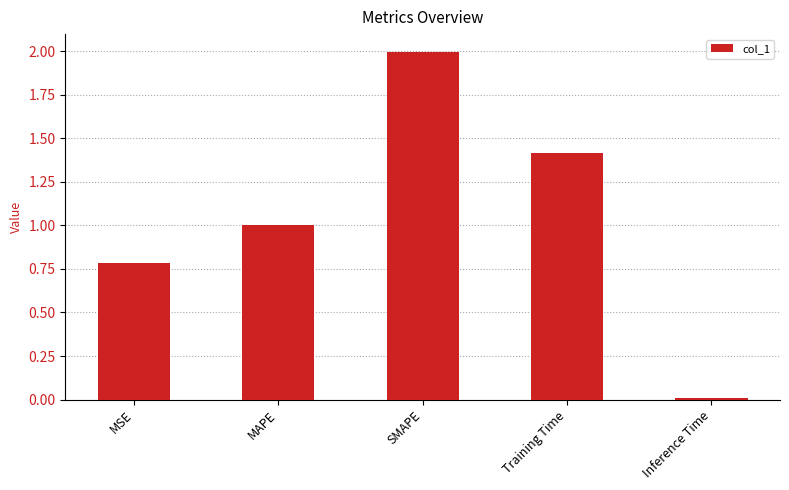

Between Training Time and MAPE, which is larger?

Training Time